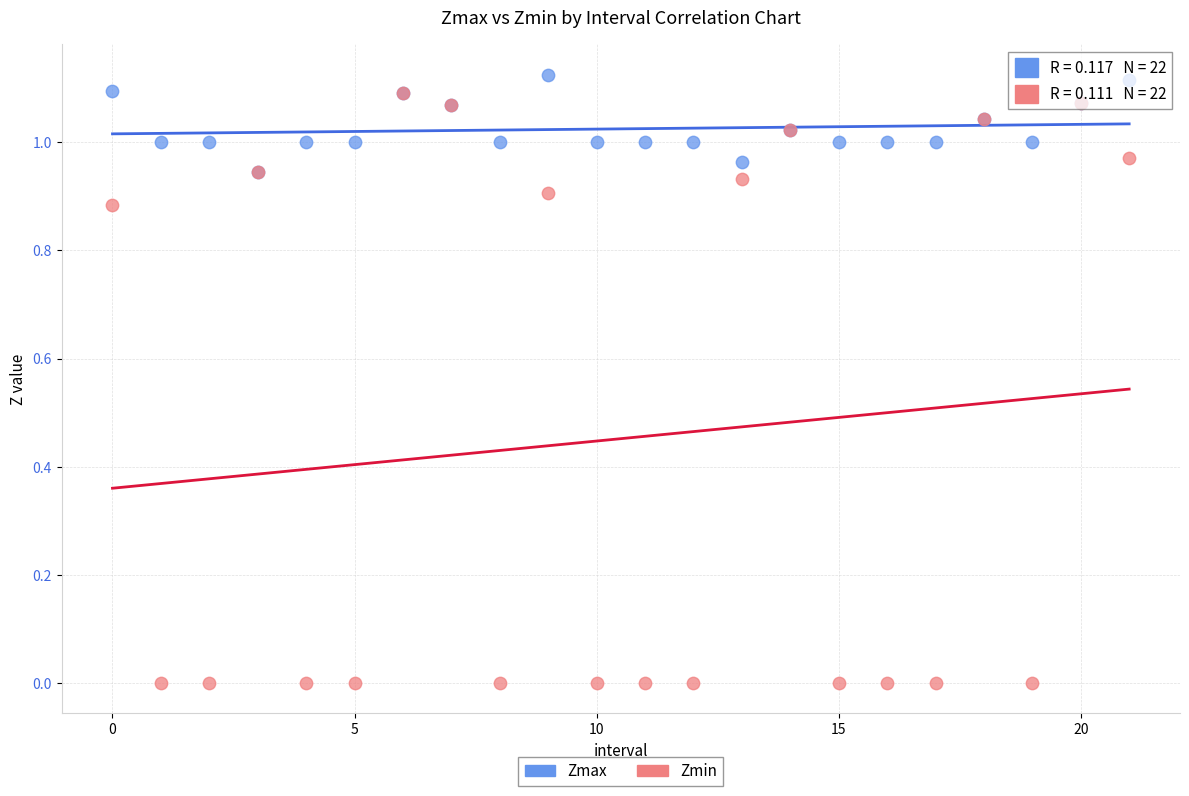

What are all the series names shown in the legend?

Zmax, Zmin